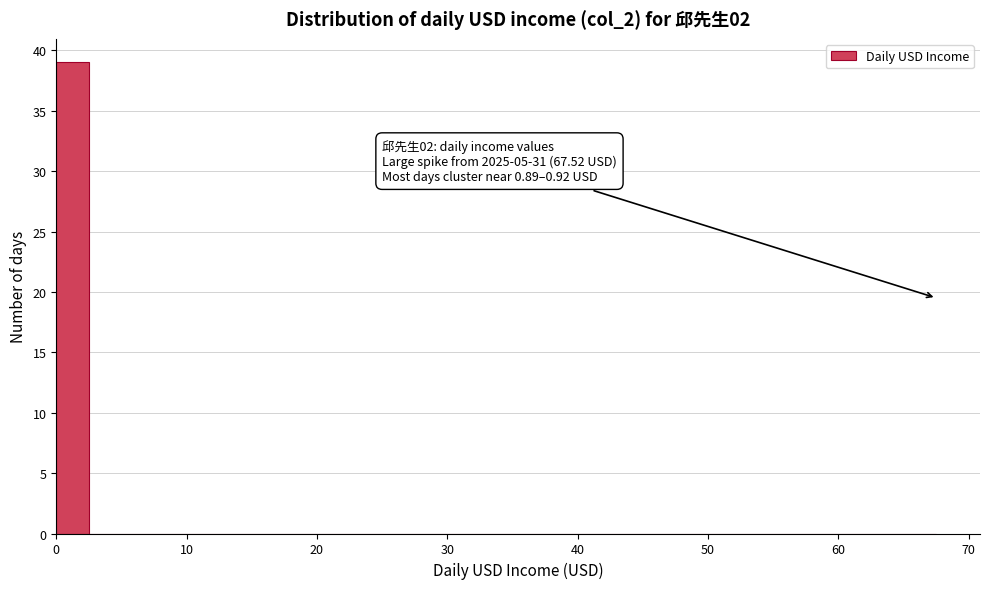

Around what value on the x-axis is the tallest bar? Give the approximate position of its centre, as read against the axis.

1